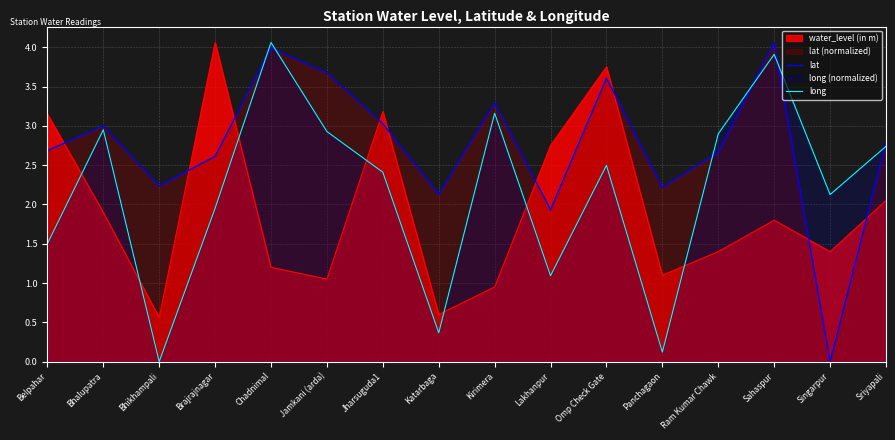

The lat series shows 4.2 at Brajrajnagar. True or false?

False